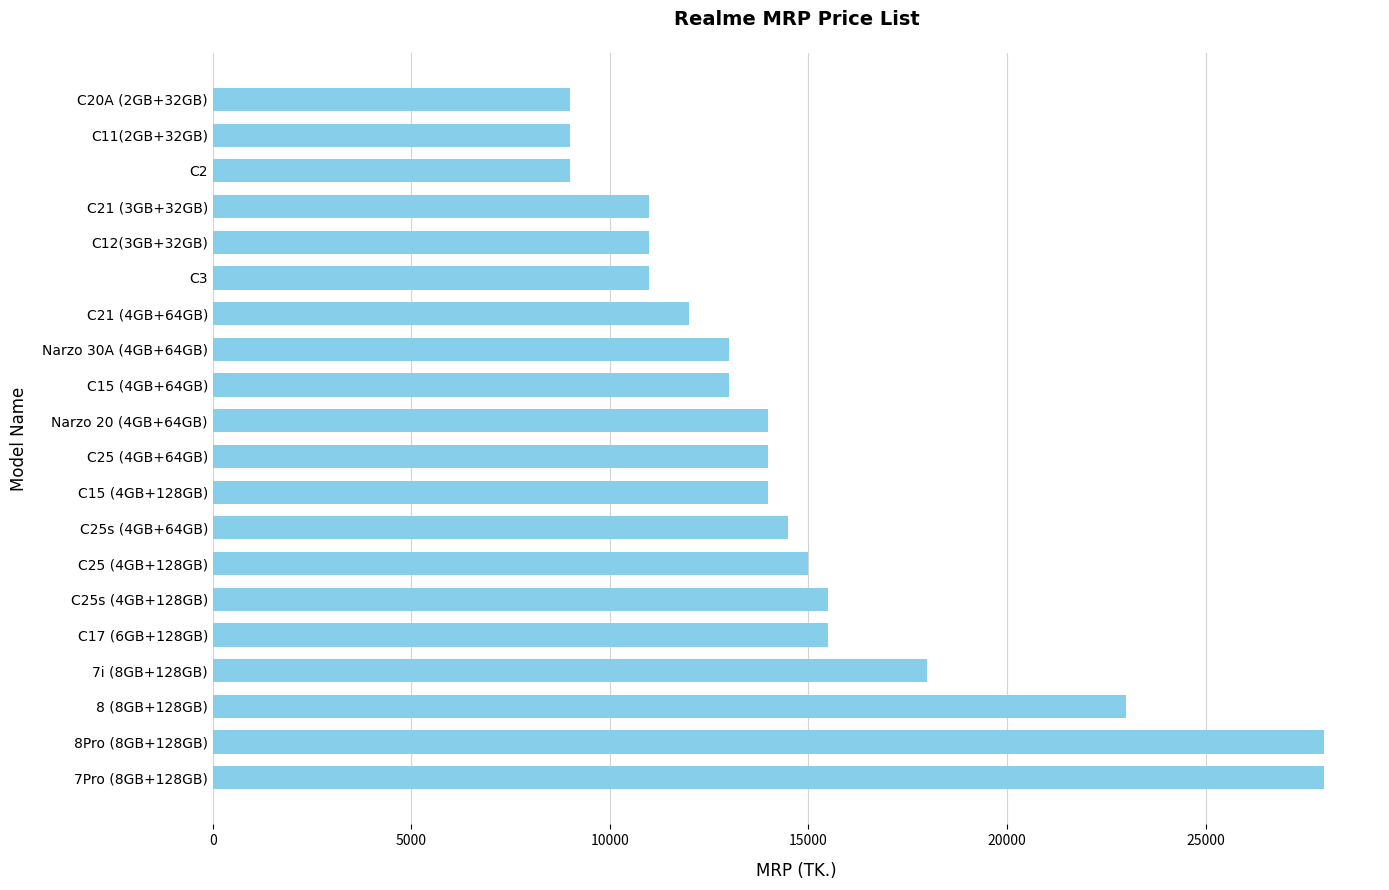

What is the minimum value shown in the chart?

8990